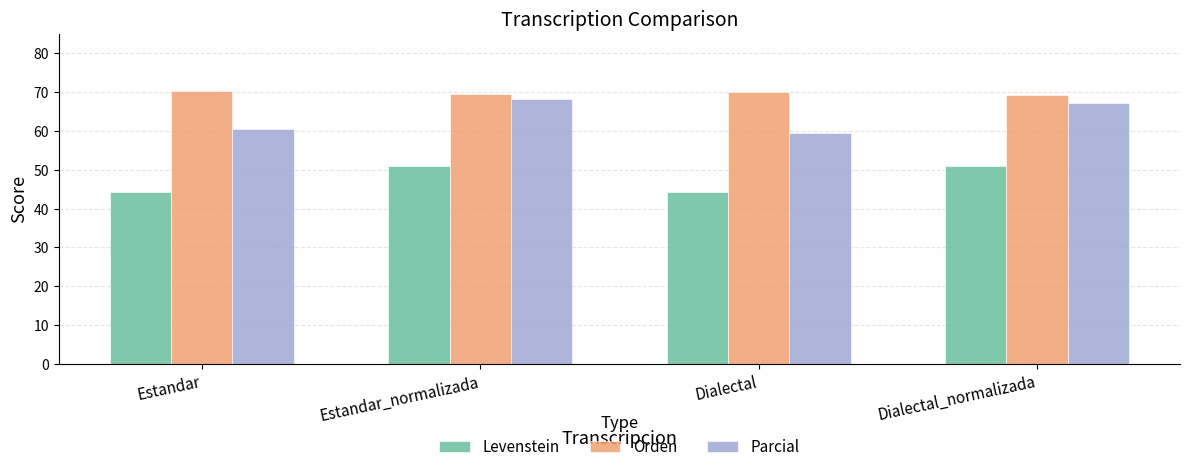

What is the maximum value shown in the chart?

70.4